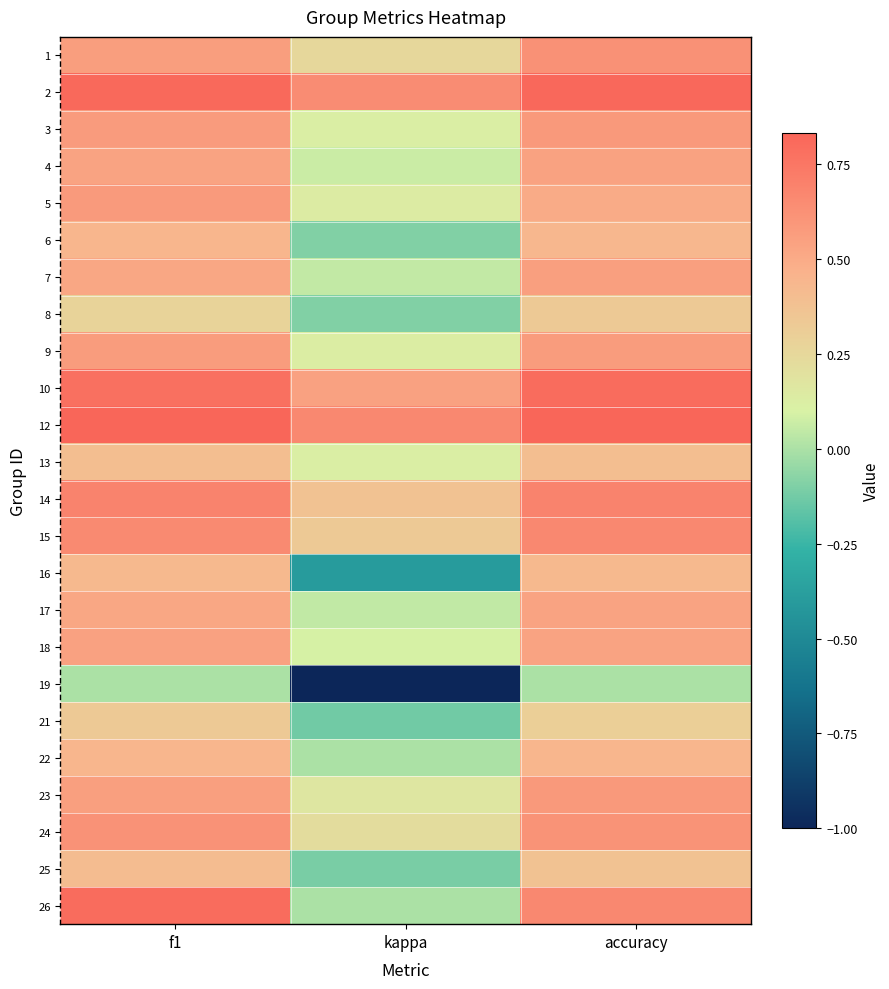

Reading left to right, extract all data points from this chart.

1: f1=0.6	kappa=0.2	accuracy=0.6
2: f1=0.8	kappa=0.6	accuracy=0.8
3: f1=0.6	kappa=0.1	accuracy=0.6
4: f1=0.5	kappa=0.1	accuracy=0.5
5: f1=0.6	kappa=0.1	accuracy=0.5
6: f1=0.4	kappa=-0.1	accuracy=0.4
7: f1=0.5	kappa=0.1	accuracy=0.6
8: f1=0.3	kappa=-0.1	accuracy=0.3
9: f1=0.6	kappa=0.1	accuracy=0.6
10: f1=0.8	kappa=0.5	accuracy=0.8
12: f1=0.8	kappa=0.7	accuracy=0.8
13: f1=0.4	kappa=0.1	accuracy=0.4
14: f1=0.7	kappa=0.4	accuracy=0.7
15: f1=0.7	kappa=0.3	accuracy=0.7
16: f1=0.4	kappa=-0.4	accuracy=0.4
17: f1=0.5	kappa=0.0	accuracy=0.5
18: f1=0.5	kappa=0.1	accuracy=0.5
19: f1=0.0	kappa=-1.0	accuracy=0.0
21: f1=0.3	kappa=-0.1	accuracy=0.3
22: f1=0.4	kappa=0.0	accuracy=0.4
23: f1=0.6	kappa=0.2	accuracy=0.6
24: f1=0.6	kappa=0.2	accuracy=0.6
25: f1=0.4	kappa=-0.1	accuracy=0.4
26: f1=0.8	kappa=0.0	accuracy=0.7